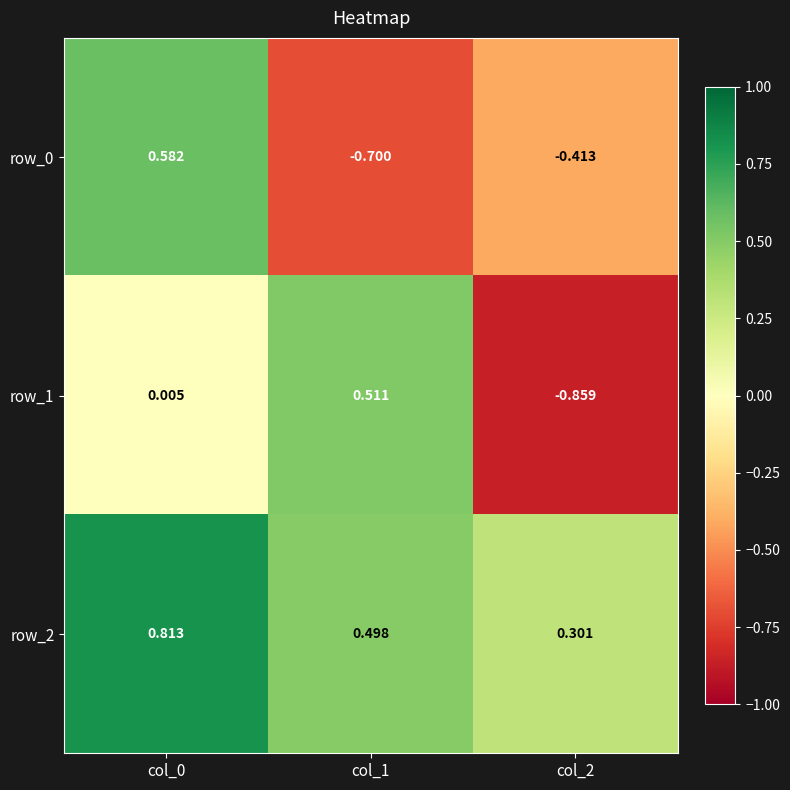

Is the value of row_1 at col_0 greater than the value of row_2 at col_1?

No